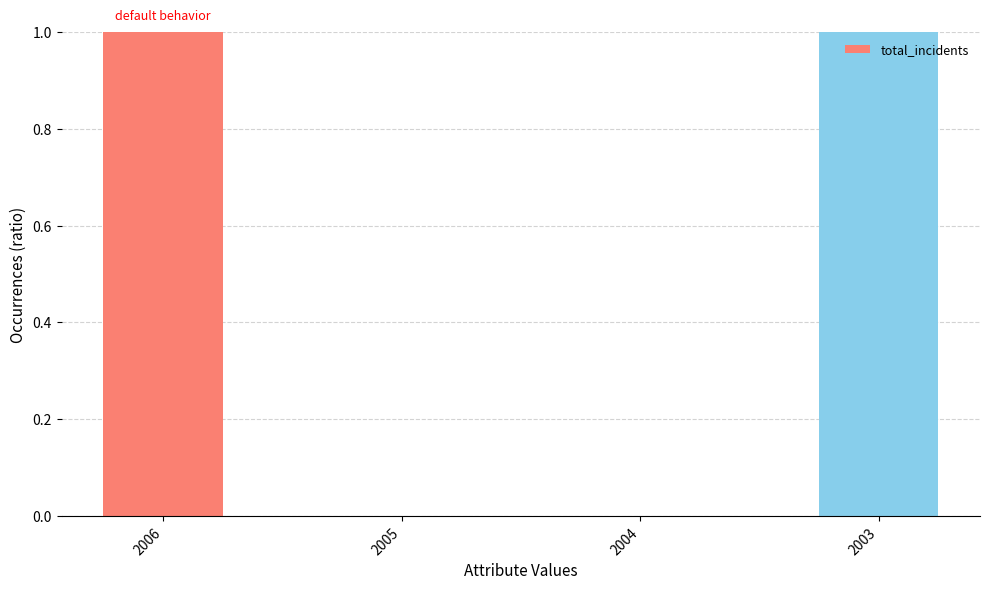

Which has a higher value, 2006 or 2004?

2006